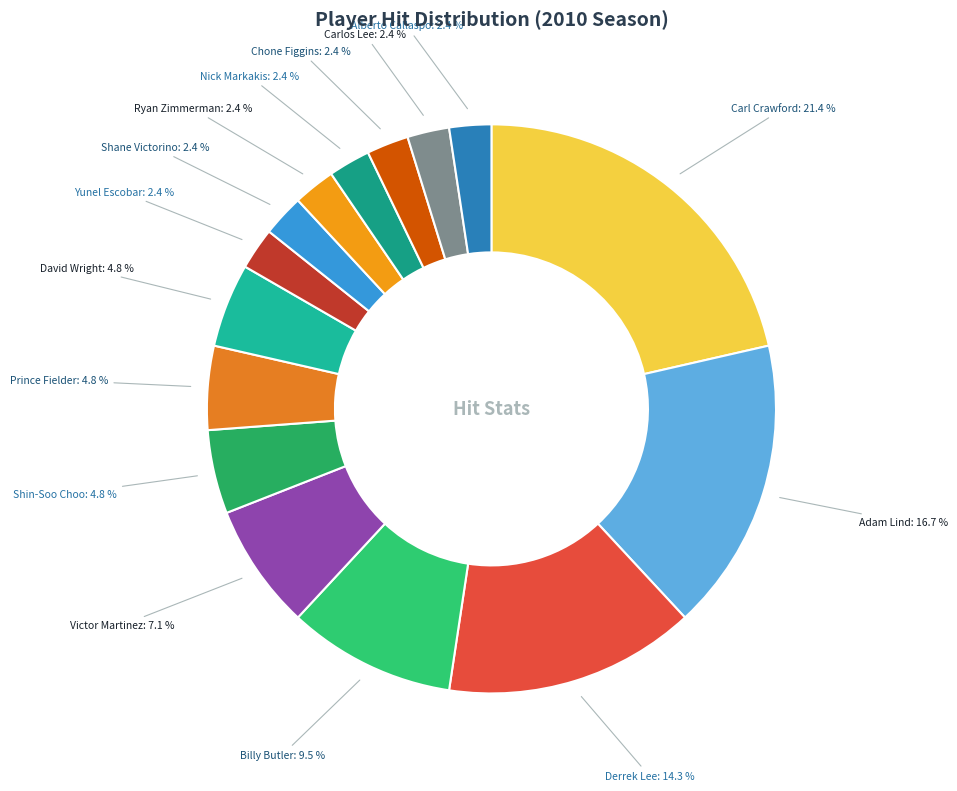

How many slices are in this pie chart?

15